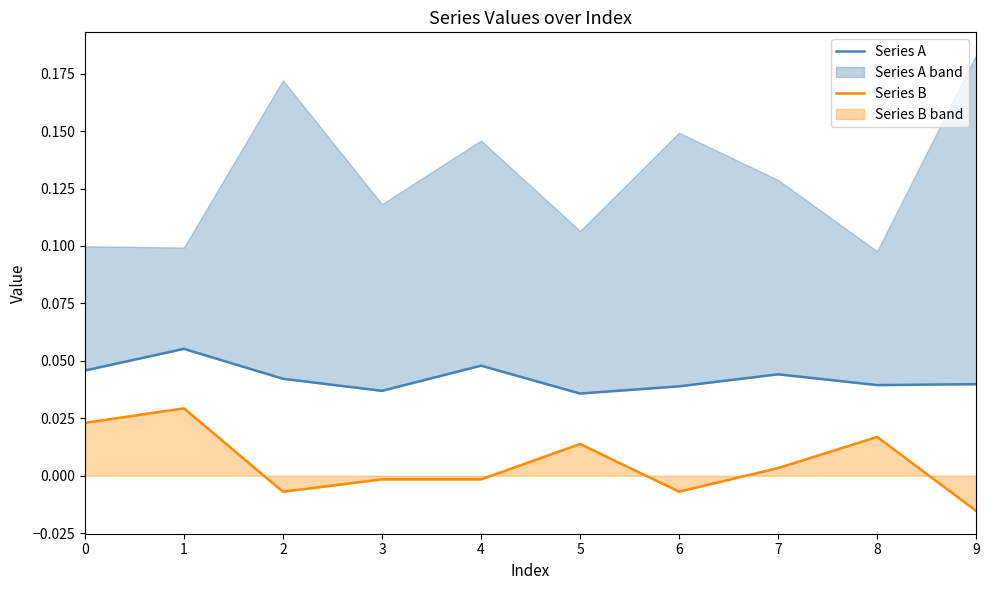

At which category does Series A reach its first local peak?

1